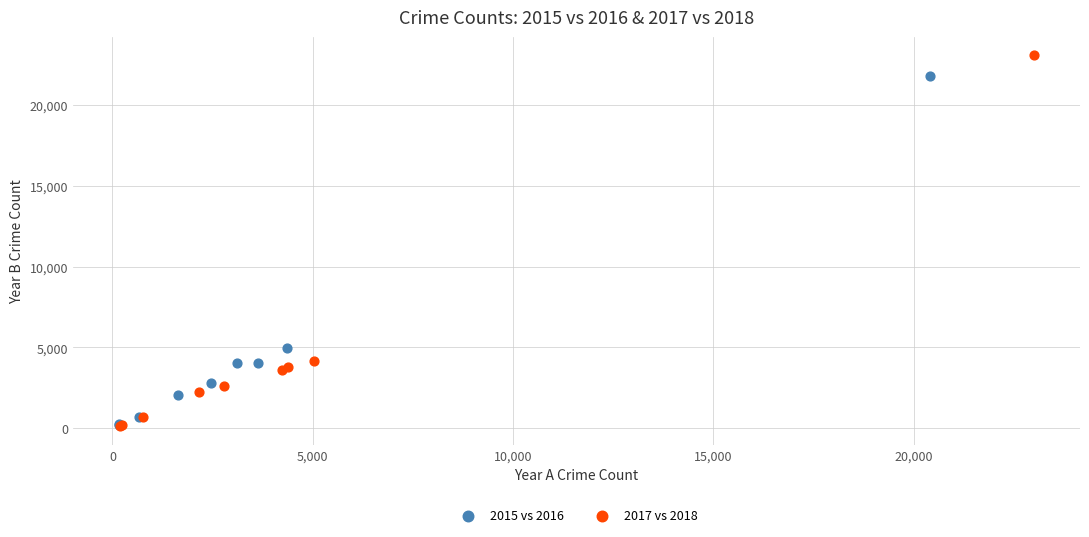

Which series has the largest Y range (max minus min)?

2017 vs 2018